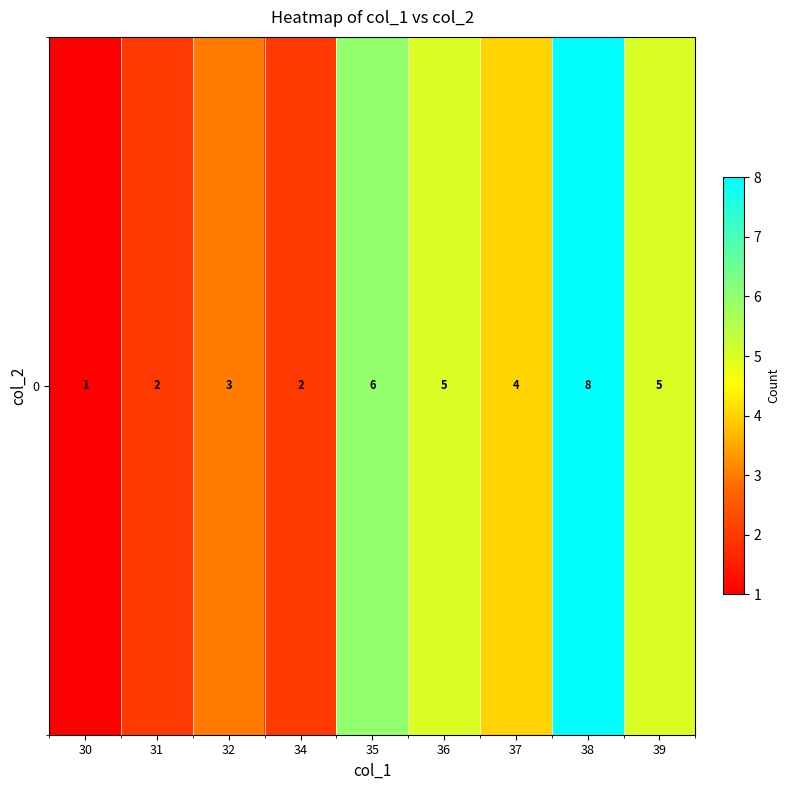

What is the difference between the values at 38 and 34?

6